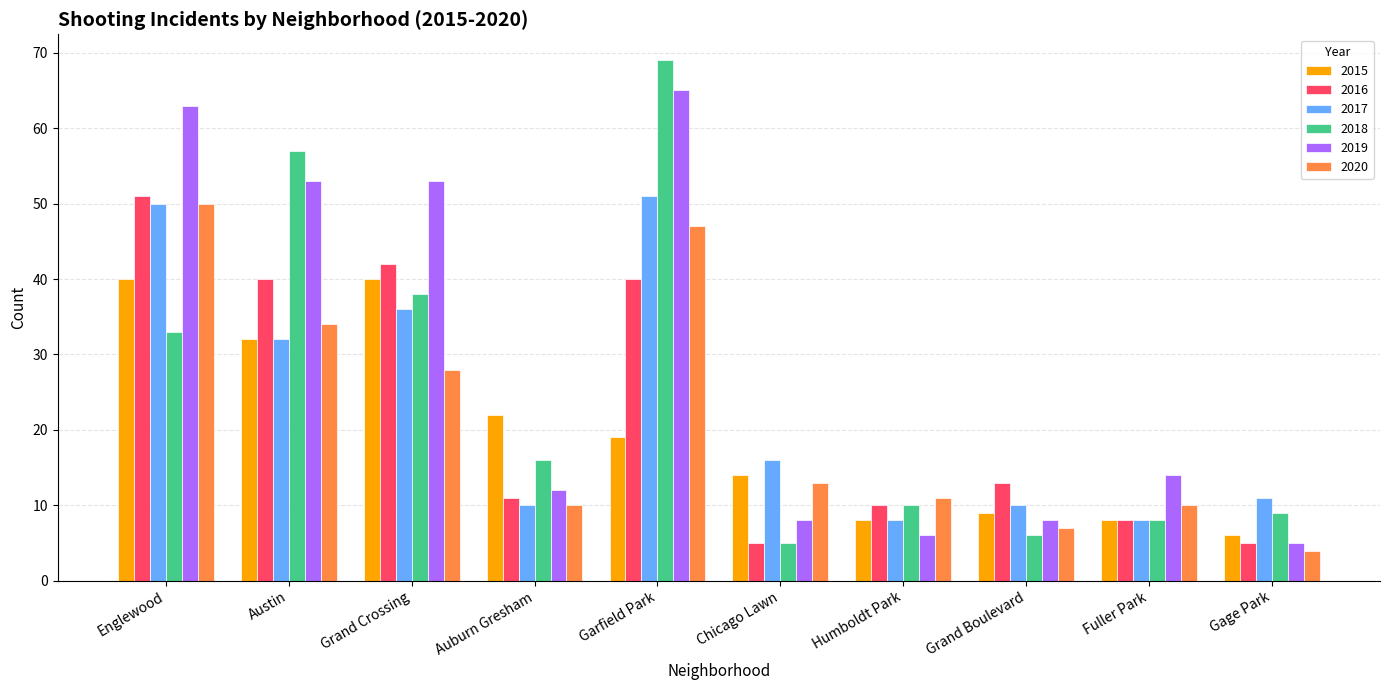

Reading left to right, what are all the values shown in this chart?

2015: Englewood=40	Austin=32	Grand Crossing=40	Auburn Gresham=22	Garfield Park=19	Chicago Lawn=14	Humboldt Park=8	Grand Boulevard=9	Fuller Park=8	Gage Park=6
2016: Englewood=51	Austin=40	Grand Crossing=42	Auburn Gresham=11	Garfield Park=40	Chicago Lawn=5	Humboldt Park=10	Grand Boulevard=13	Fuller Park=8	Gage Park=5
2017: Englewood=50	Austin=32	Grand Crossing=36	Auburn Gresham=10	Garfield Park=51	Chicago Lawn=16	Humboldt Park=8	Grand Boulevard=10	Fuller Park=8	Gage Park=11
2018: Englewood=33	Austin=57	Grand Crossing=38	Auburn Gresham=16	Garfield Park=69	Chicago Lawn=5	Humboldt Park=10	Grand Boulevard=6	Fuller Park=8	Gage Park=9
2019: Englewood=63	Austin=53	Grand Crossing=53	Auburn Gresham=12	Garfield Park=65	Chicago Lawn=8	Humboldt Park=6	Grand Boulevard=8	Fuller Park=14	Gage Park=5
2020: Englewood=50	Austin=34	Grand Crossing=28	Auburn Gresham=10	Garfield Park=47	Chicago Lawn=13	Humboldt Park=11	Grand Boulevard=7	Fuller Park=10	Gage Park=4